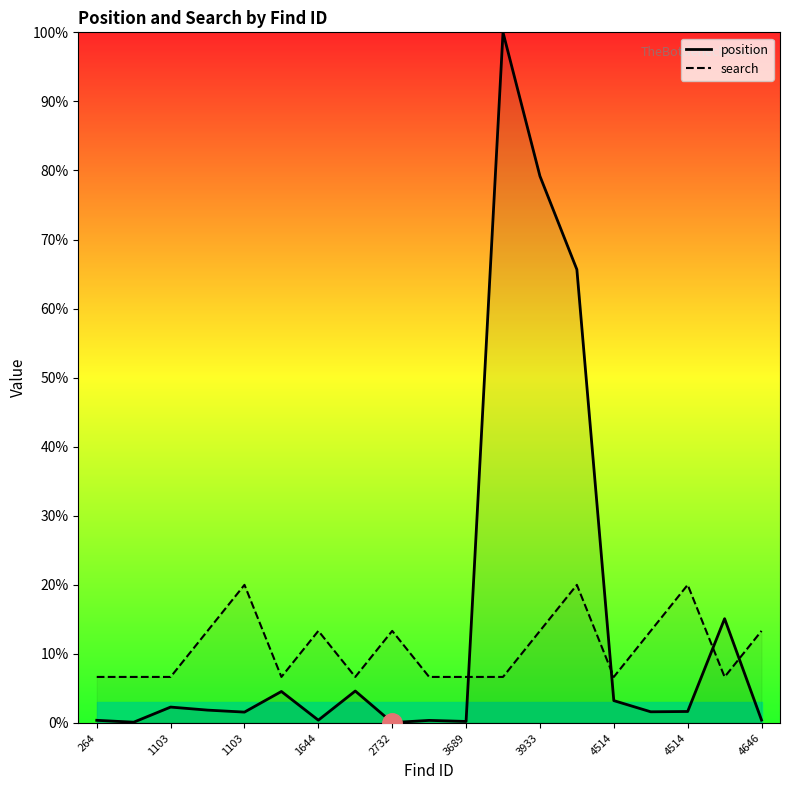

What is the sum of all position values?

283.4